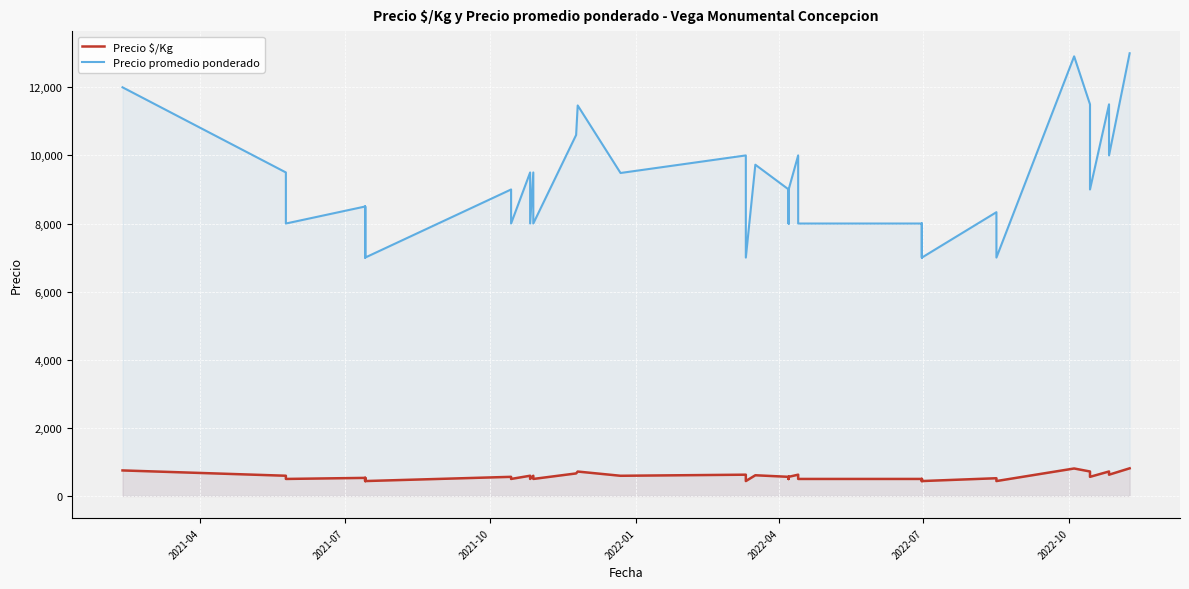

At which label does Precio $/Kg first exceed 562?

2021-04